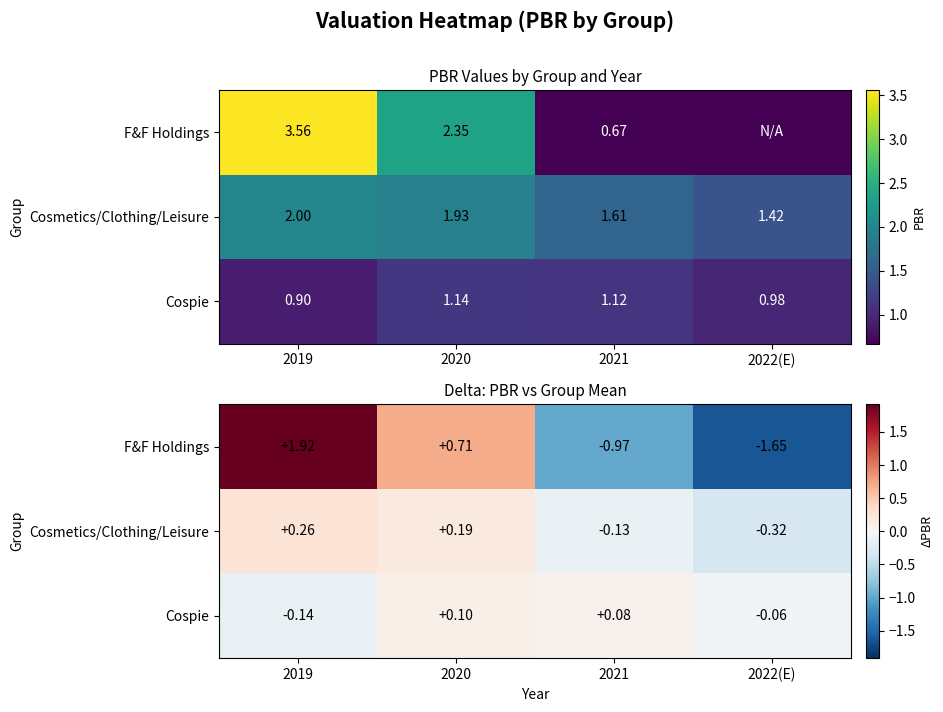

Is the value of Cospie at 2022(E) greater than the value of Cosmetics/Clothing/Leisure at 2021?

Yes